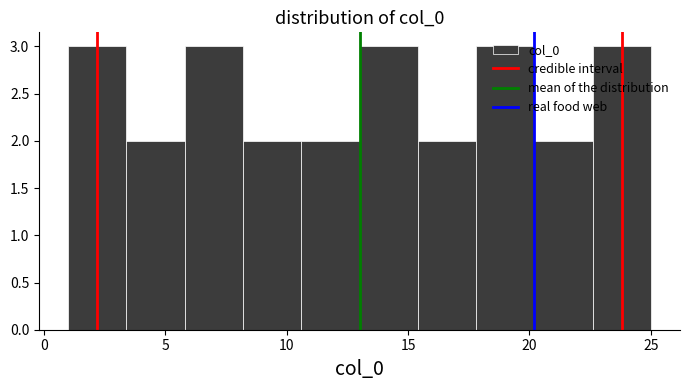

Reading left to right, transcribe this chart: for each bar, give the range it covers on the x-axis and its height. Neither the bar edges nor the heights are printed on the chart, so give them approximately, as read against the axes.

1.0 to 3.4: 3
3.4 to 5.8: 2
5.8 to 8.2: 3
8.2 to 10.6: 2
10.6 to 13.0: 2
13.0 to 15.4: 3
15.4 to 17.8: 2
17.8 to 20.2: 3
20.2 to 22.6: 2
22.6 to 25.0: 3